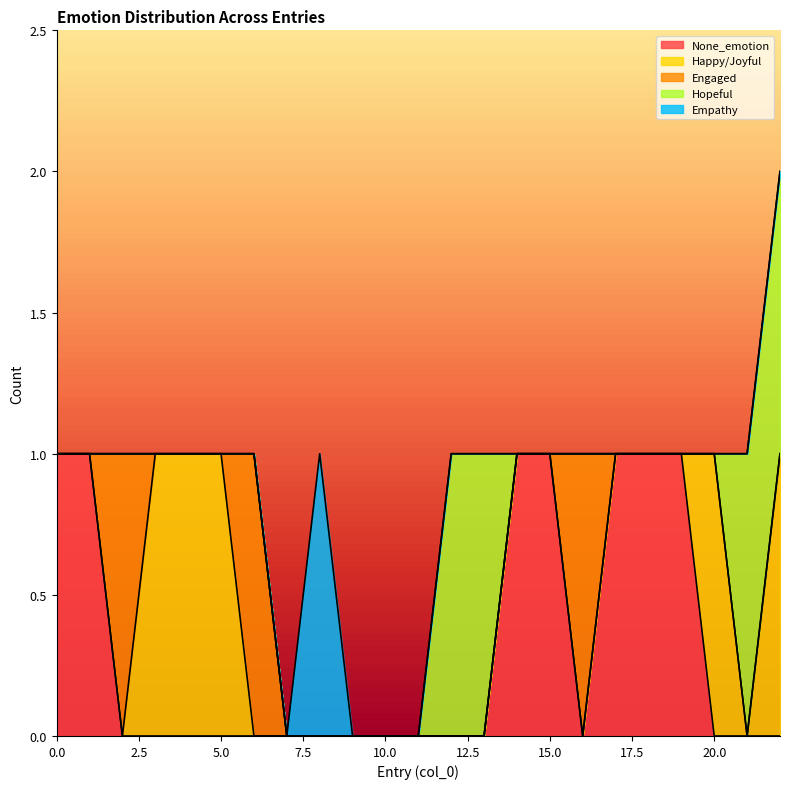

What is the sum of all Engaged values?

3